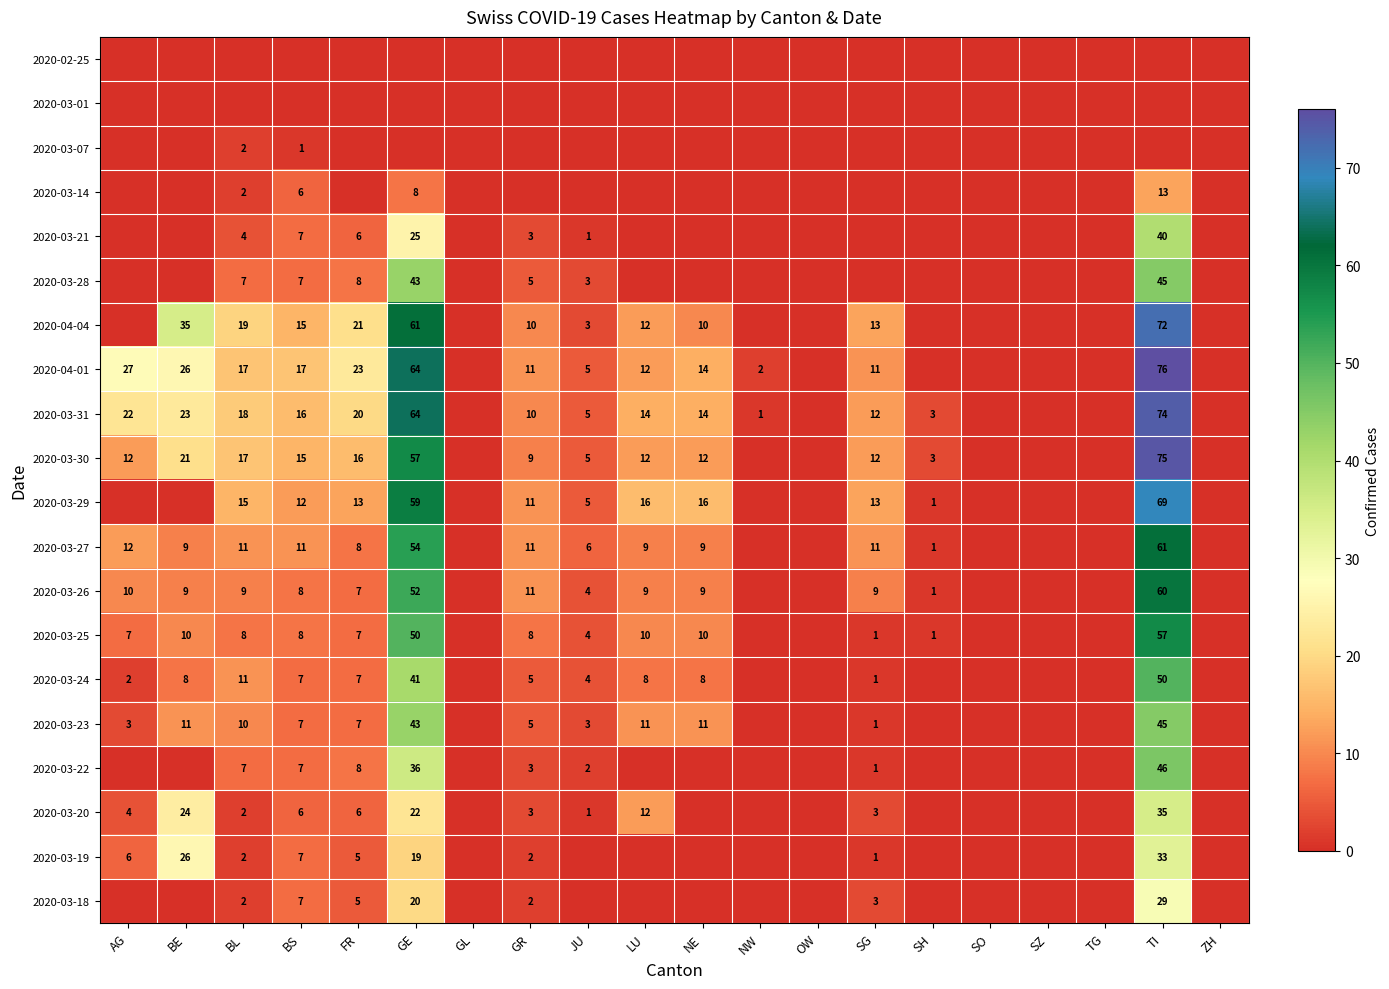

The value of 2020-03-31 at TI is 74. True or false?

True